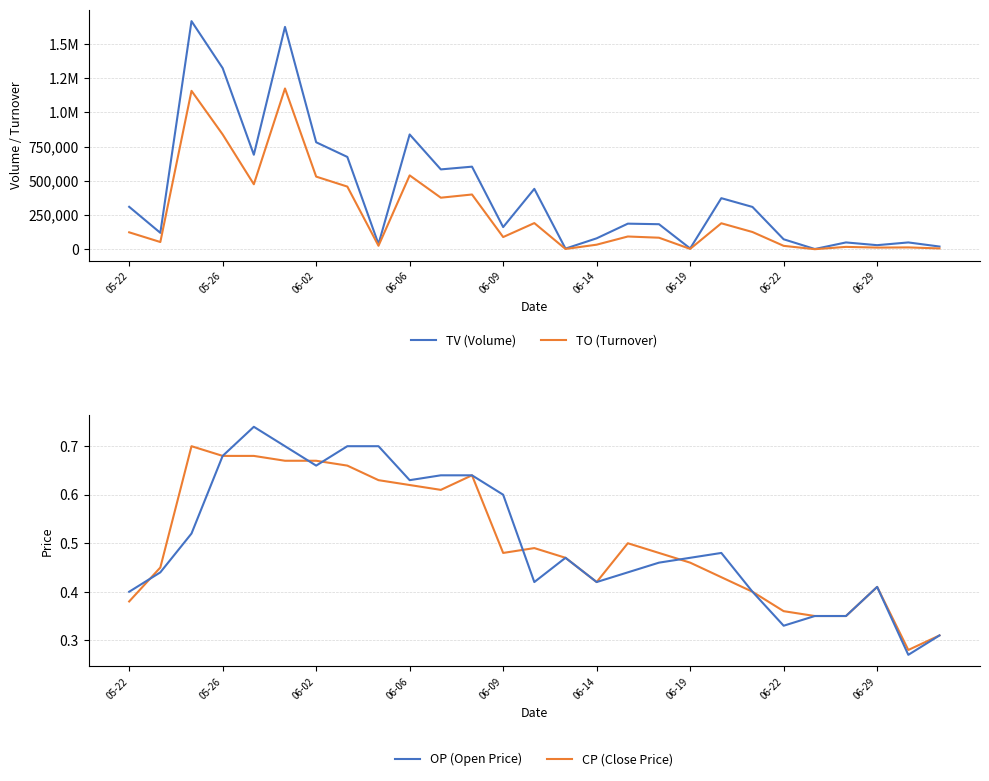

True or false: CP (Close Price) and TO (Turnover) intersect in this chart.

False